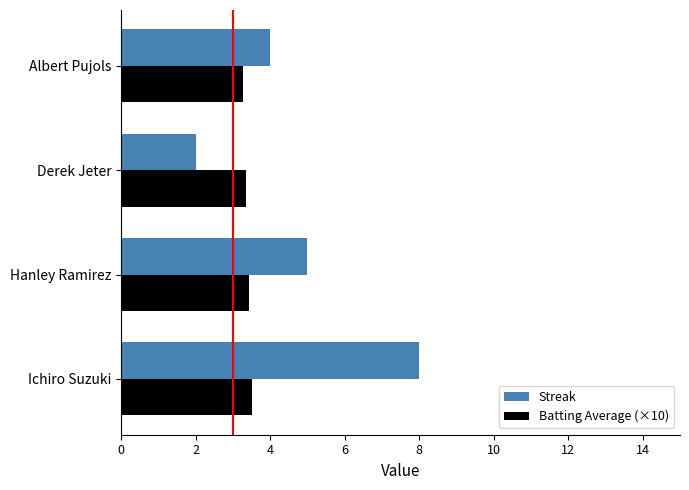

True or false: Streak has a value of 2.4 at Hanley Ramirez.

False